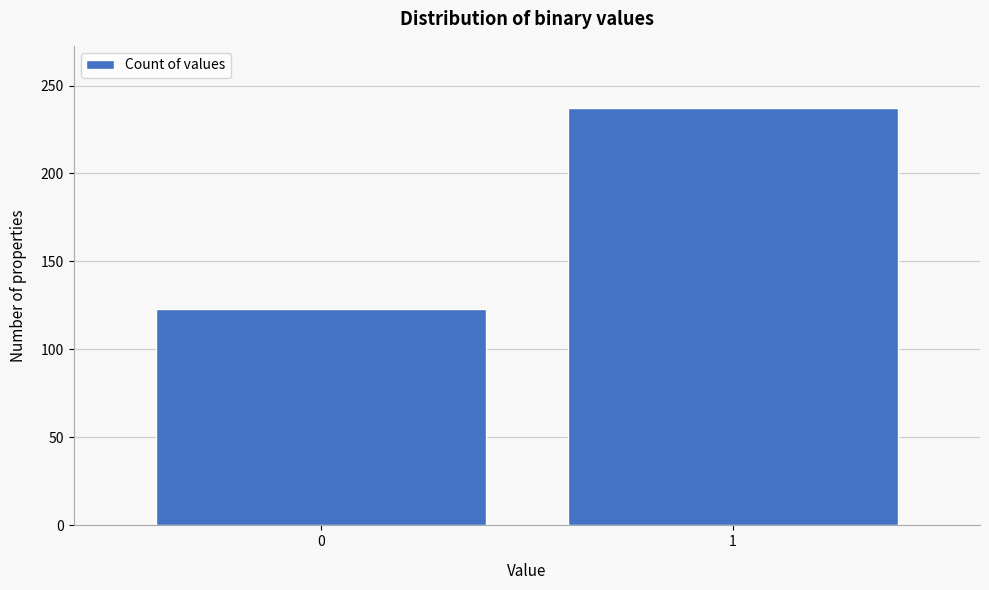

Reading right to left, transcribe all the data shown in this chart.

237	123